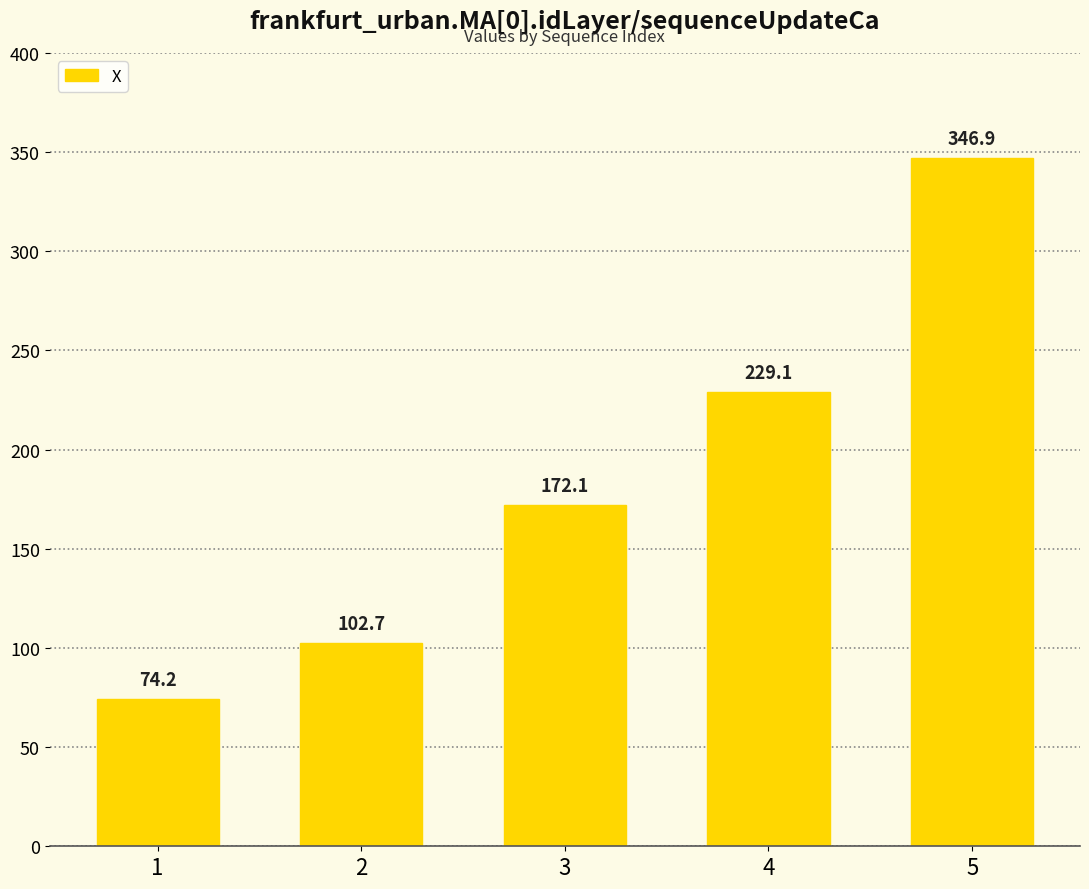

What is the value of the 2nd bar from the left?

102.7